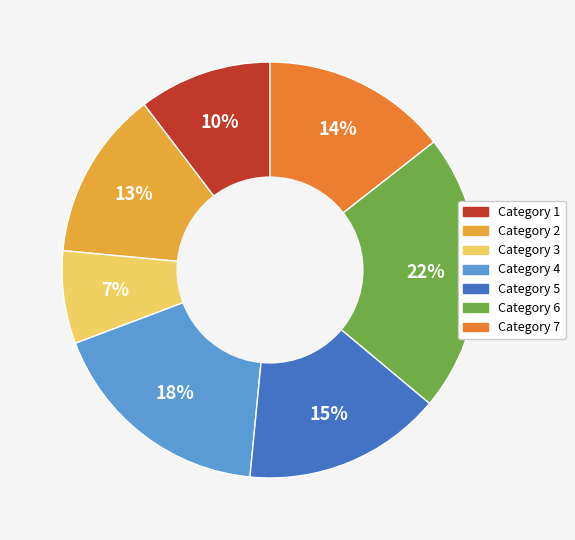

Is there a majority slice in this chart?

No